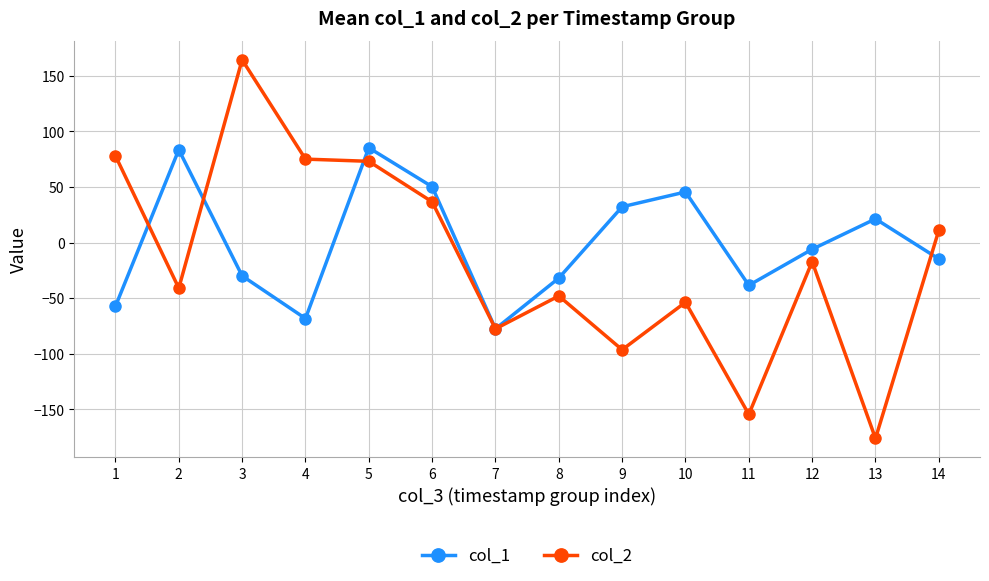

How many lines are shown in the chart?

2